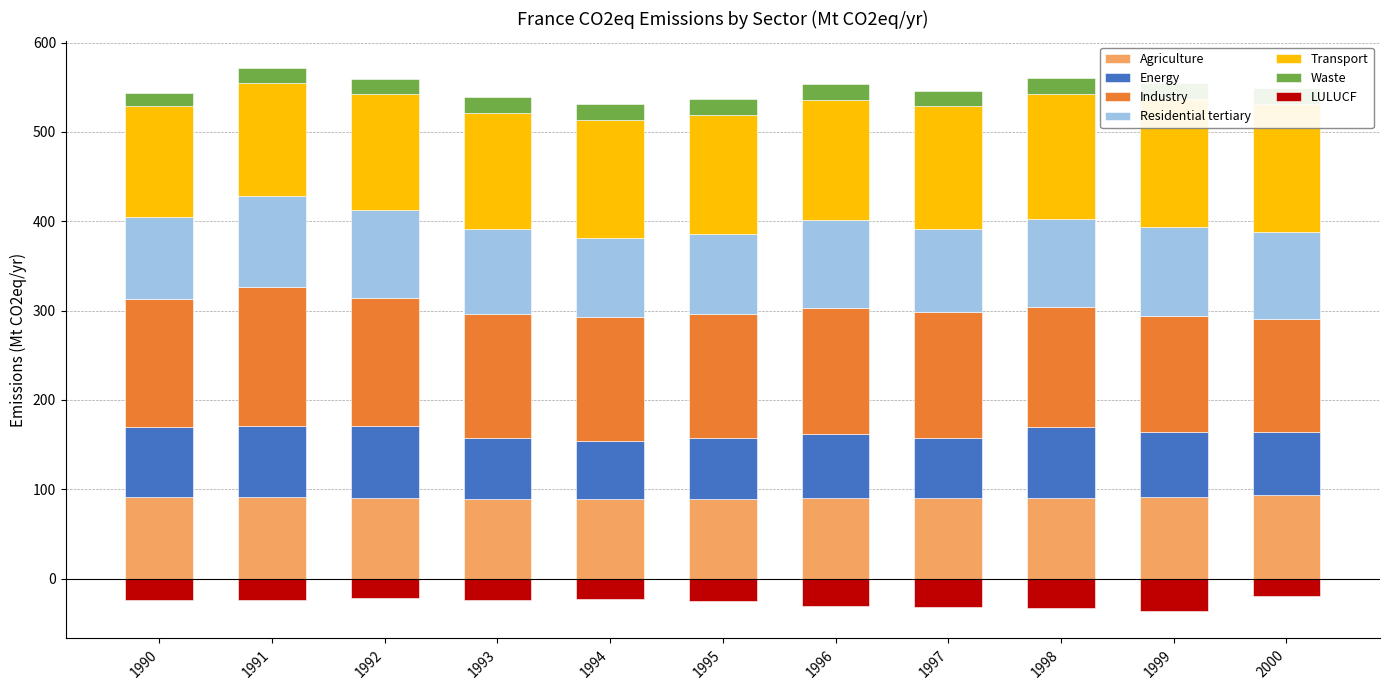

Which label corresponds to the largest value in the chart?

1991